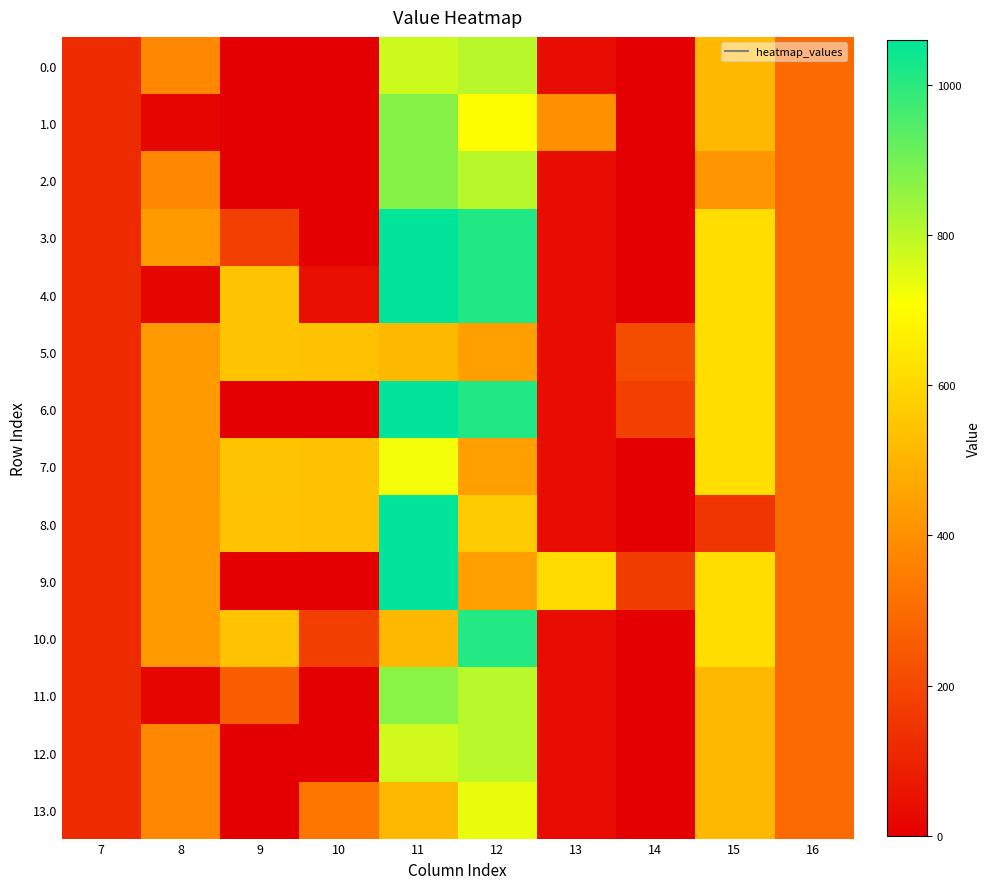

Which has a higher value, 11 or 7?

11